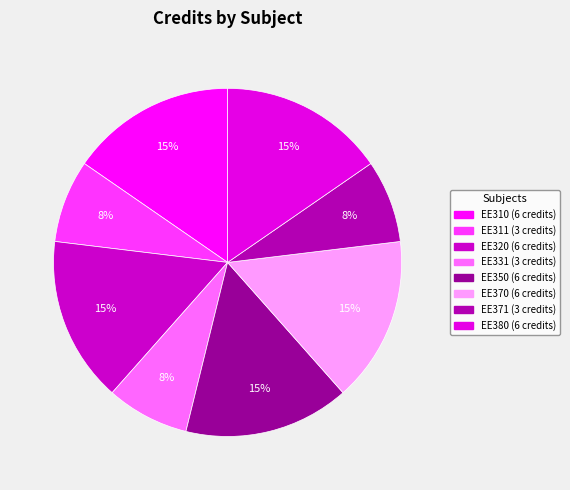

How many segments does this pie chart have?

8